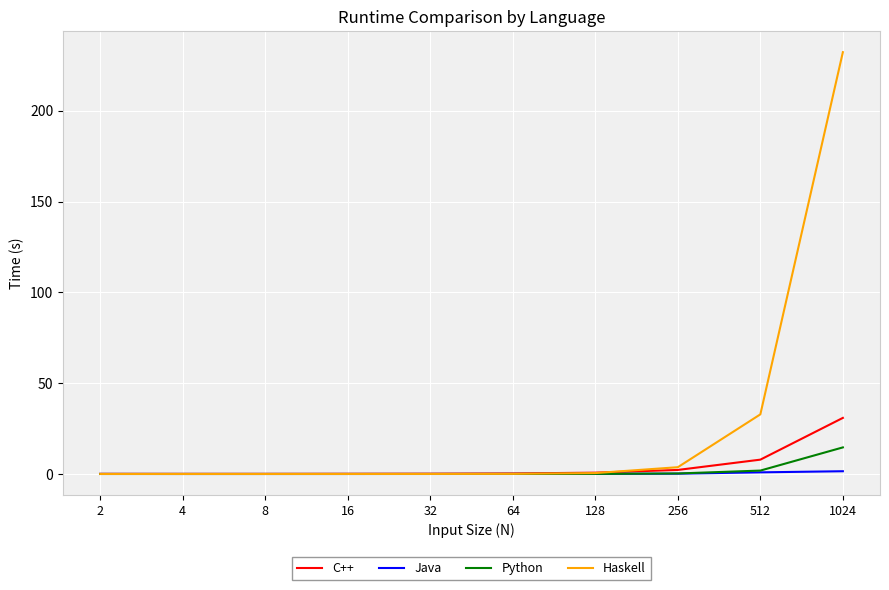

At 1024, list the series in order from largest to smallest.

Haskell, C++, Python, Java